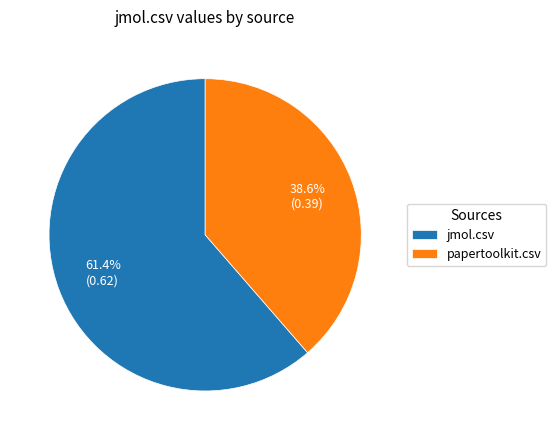

Count the number of slices in the pie.

2